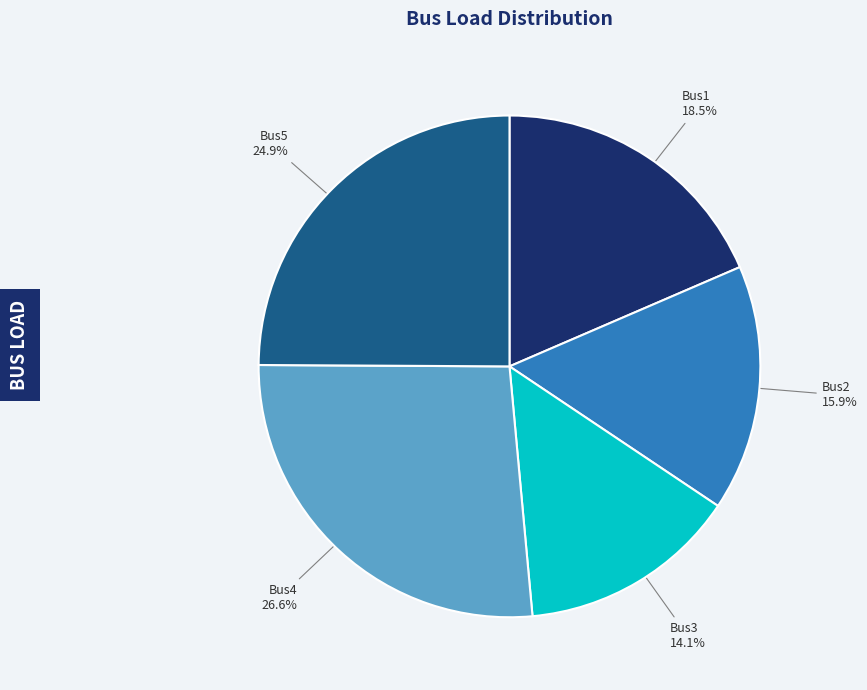

How many slices are in this pie chart?

5